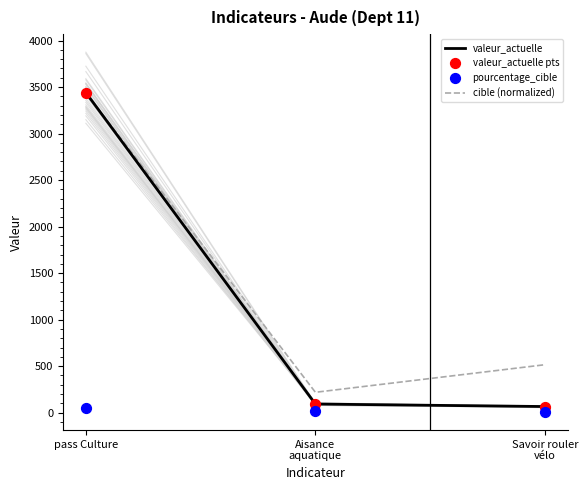

Which series contains the highest Y value?

valeur_actuelle